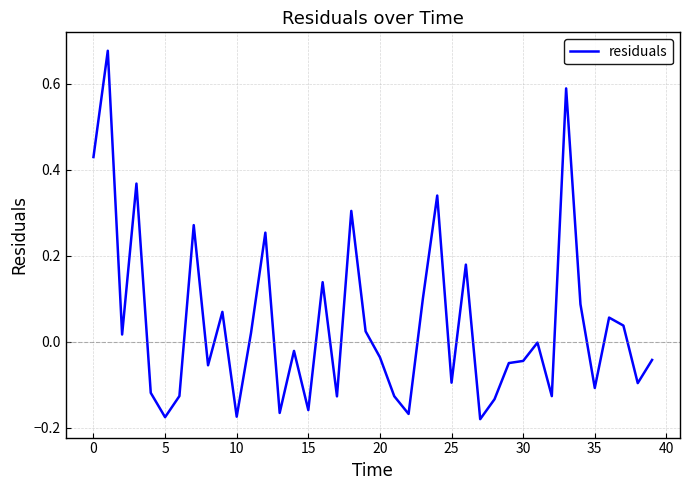

What is the difference between the maximum and minimum values?

0.9